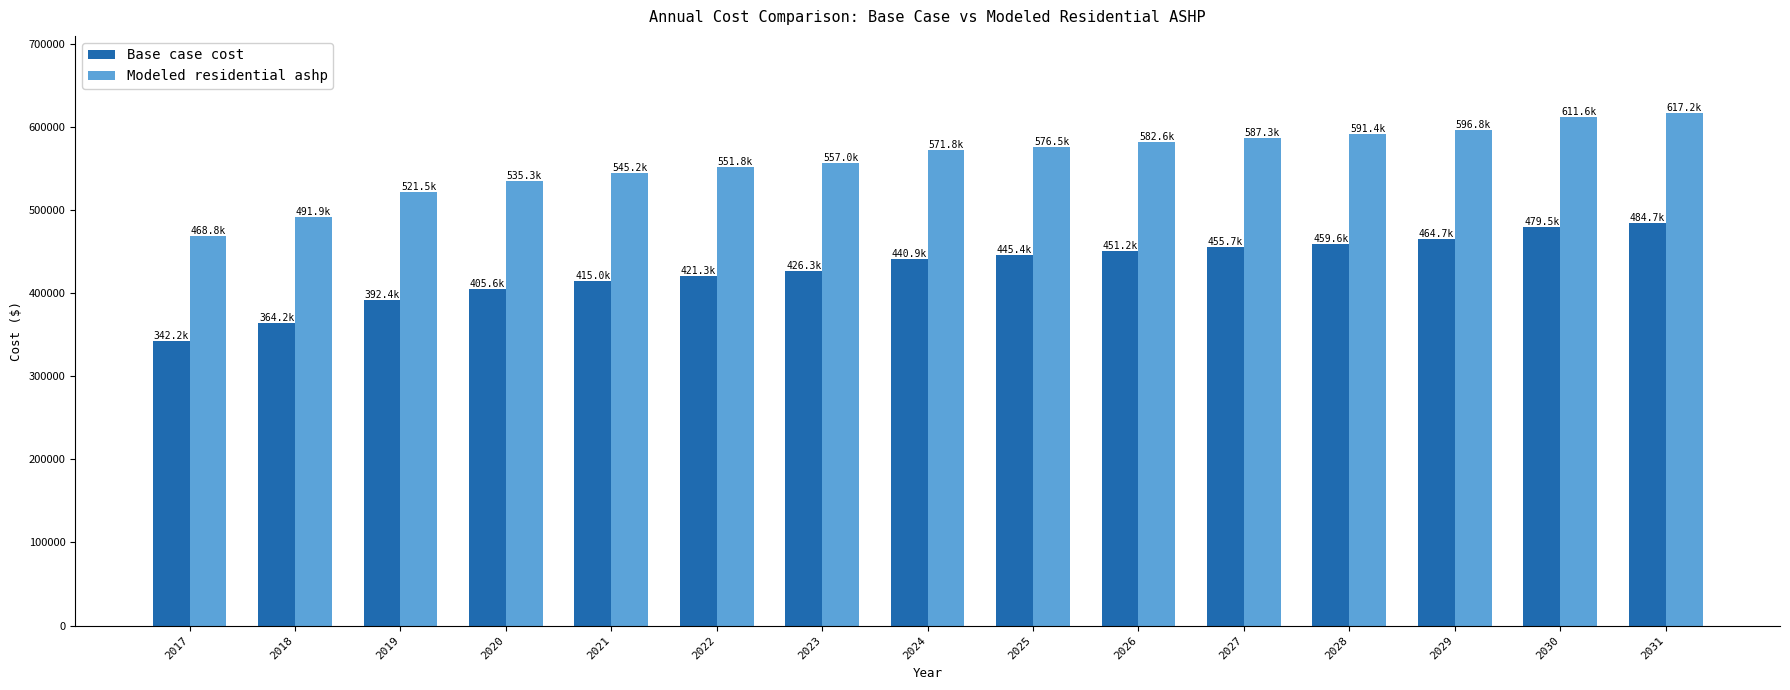

Reading left to right, extract all data points from this chart.

Base case cost: 342184.5	364156.4	392406.1	405589.3	415005.8	421283.5	426305.7	440924.0	445429.3	451221.8	455727.1	459588.7	464737.6	479472.7	484748.3
Modeled residential ashp: 468814.8	491852.7	521472.8	535295.6	545169.0	551751.2	557017.1	571818.2	576536.6	582603.2	587321.7	591366.1	596758.6	611646.0	617165.2